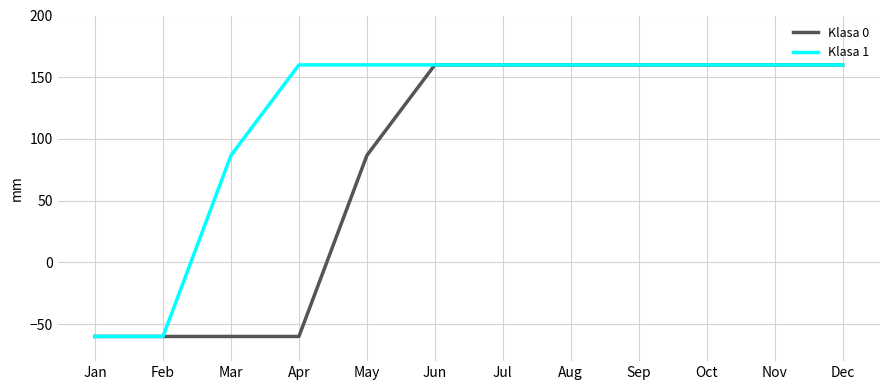

List the series in order of their overall mean, lowest first.

Klasa 0, Klasa 1